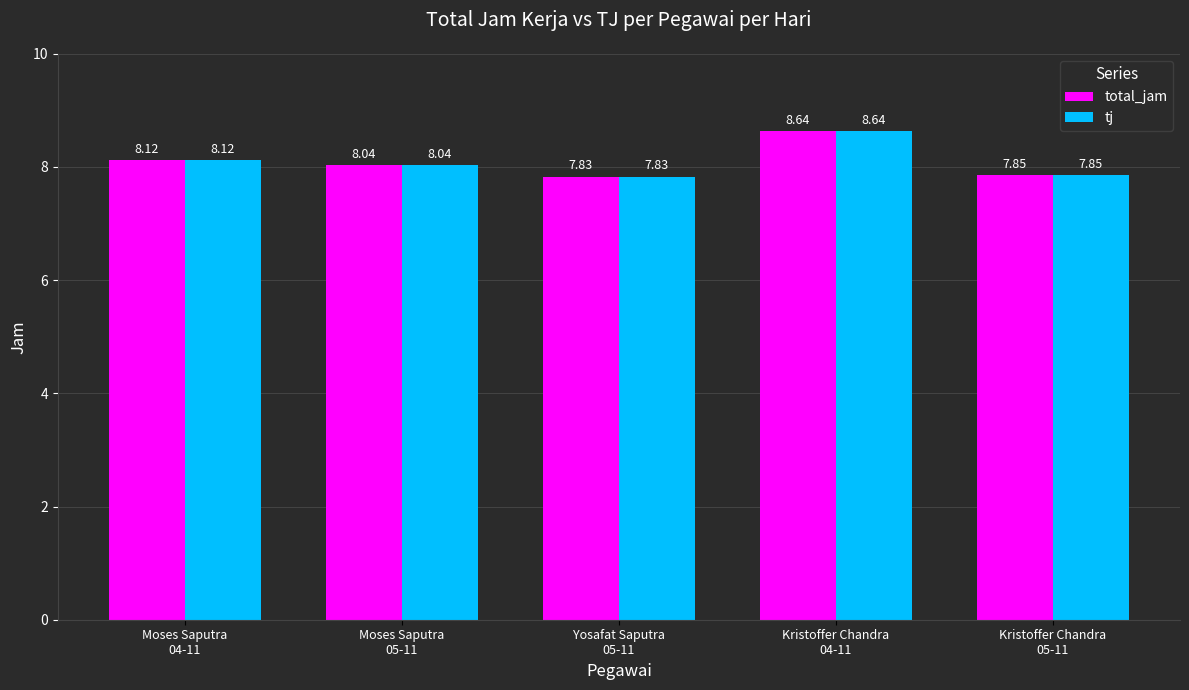

Does the chart contain any negative values?

No